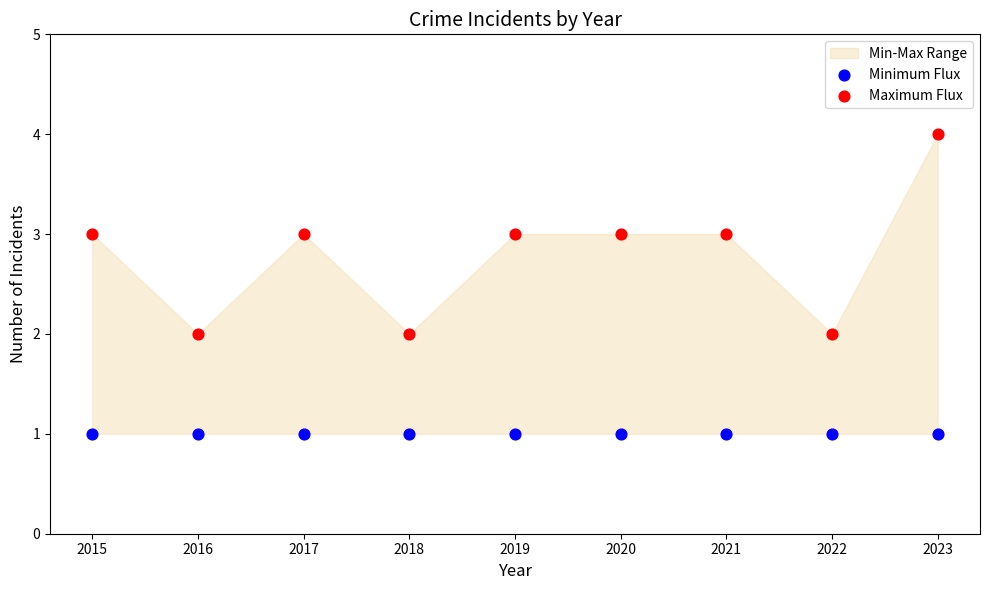

Which series reaches the maximum Y coordinate?

Maximum Flux